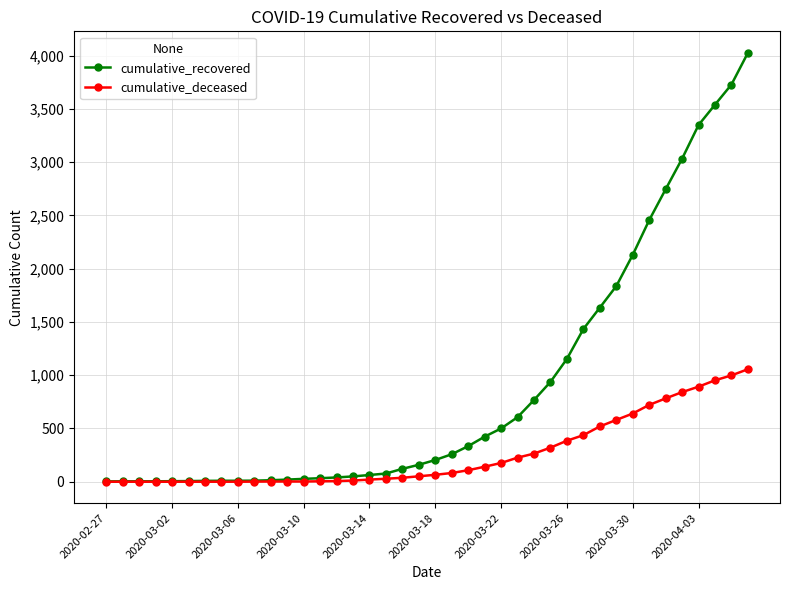

Rank the series by their maximum value, from lowest to highest.

cumulative_deceased, cumulative_recovered